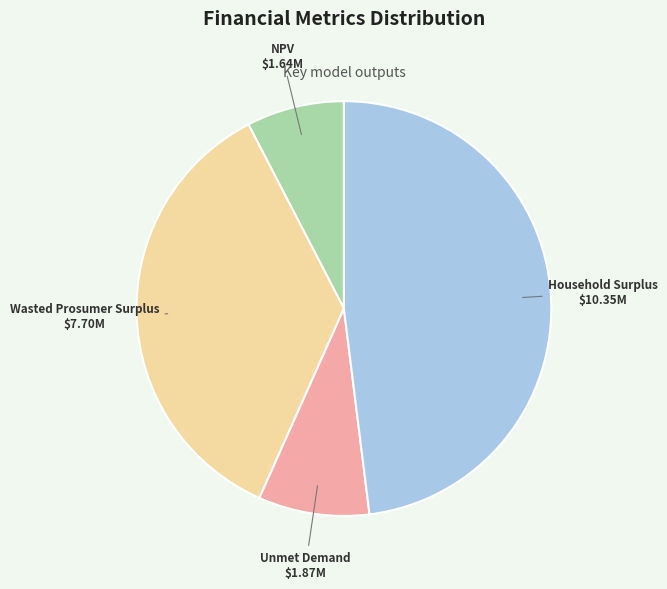

Which has a higher value, Household Surplus or Wasted Prosumer Surplus?

Household Surplus